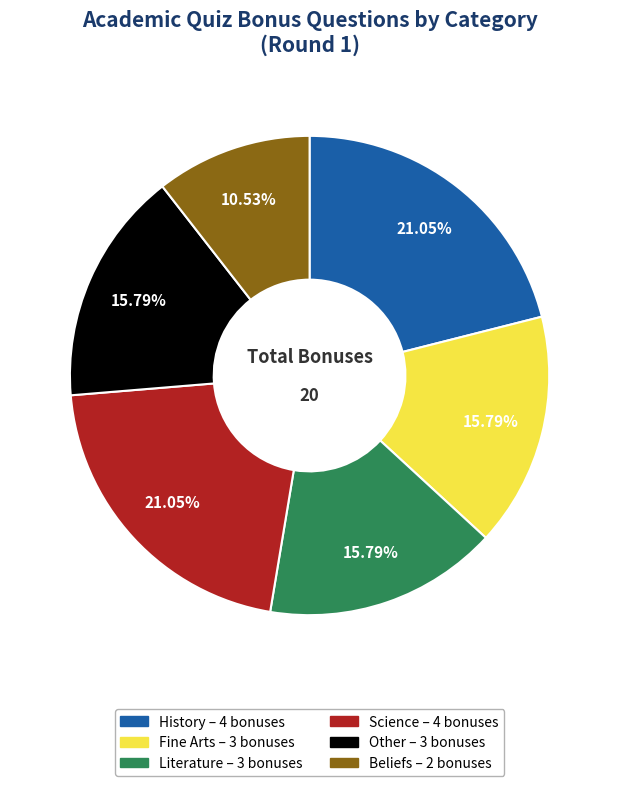

True or false: Literature accounts for 16% of the total.

True